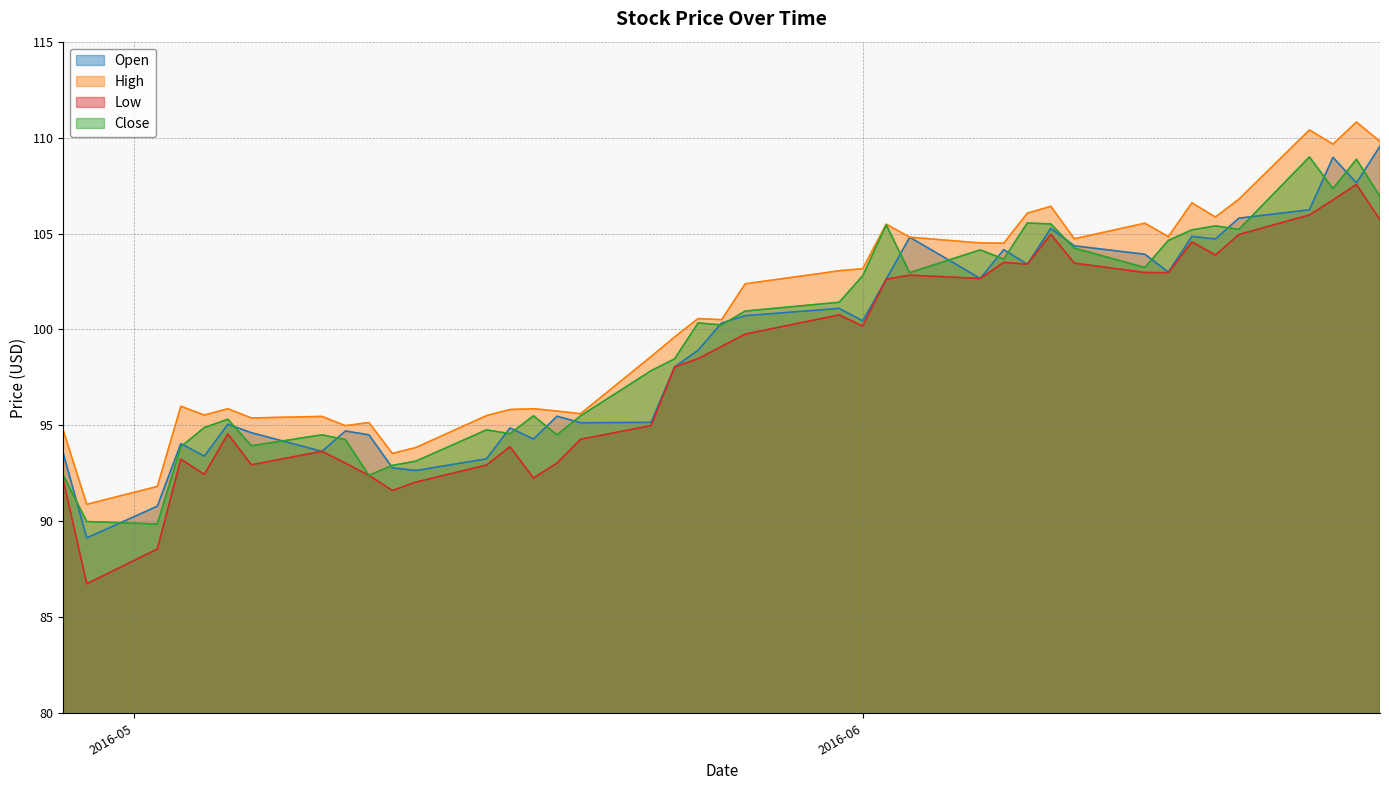

What is the minimum value shown in the chart?

86.8